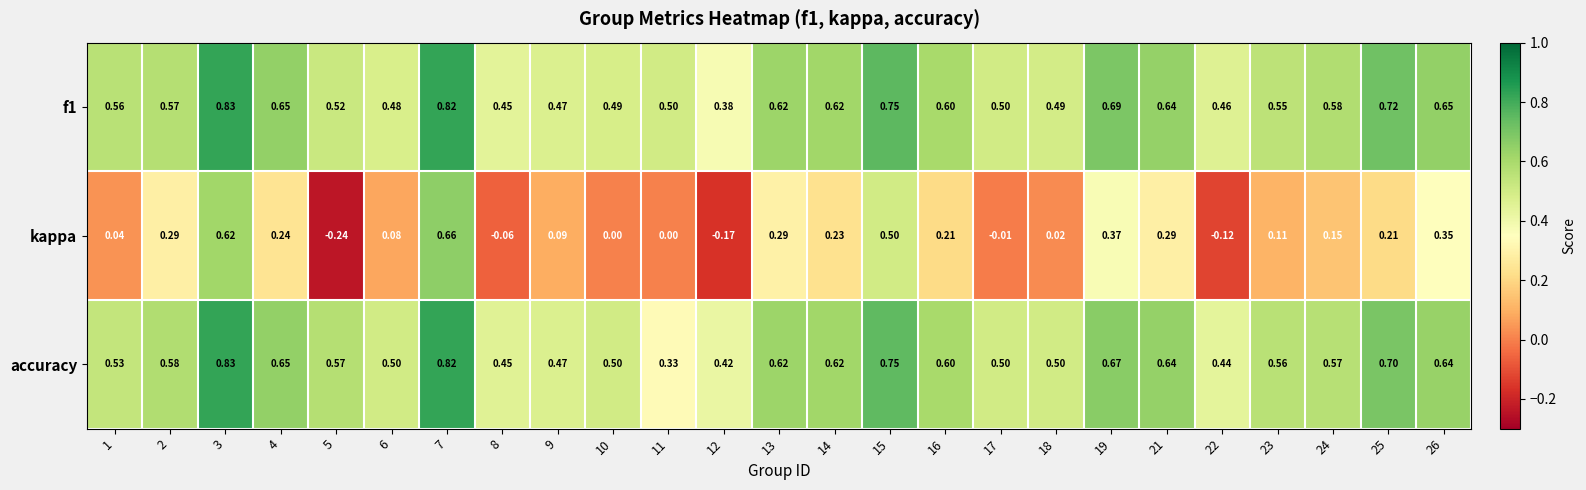

Which series changed the most between 15 and 17?

kappa